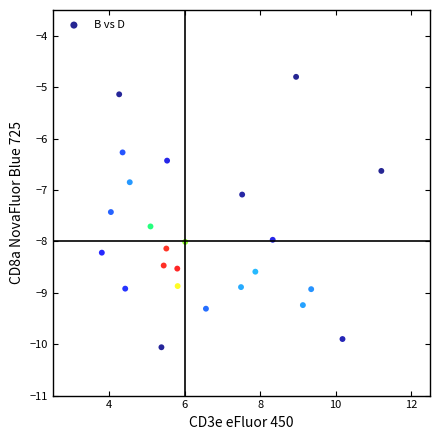

What is the range of X values (max minus min)?

7.4